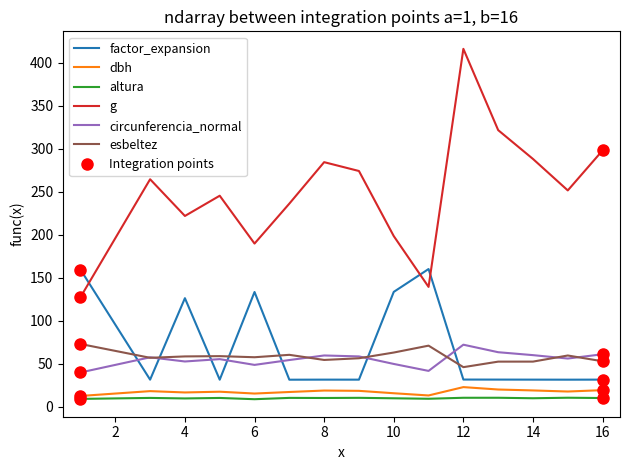

What is the lowest value of the circunferencia_normal series?

40.0